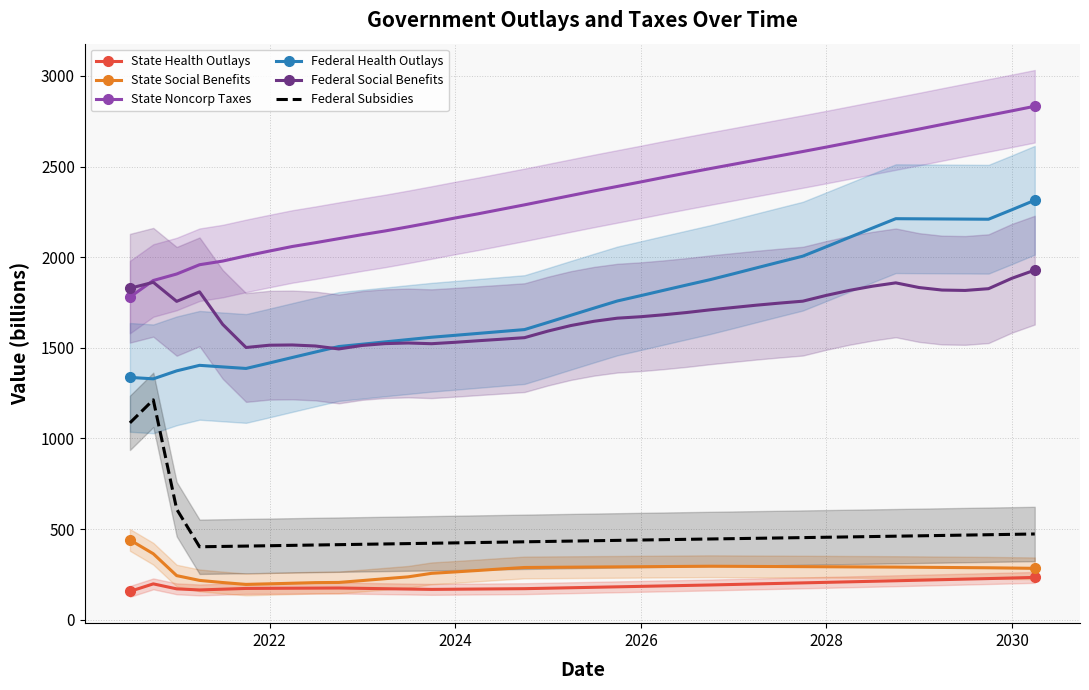

What is the lowest value of the State Social Benefits series?

194.5